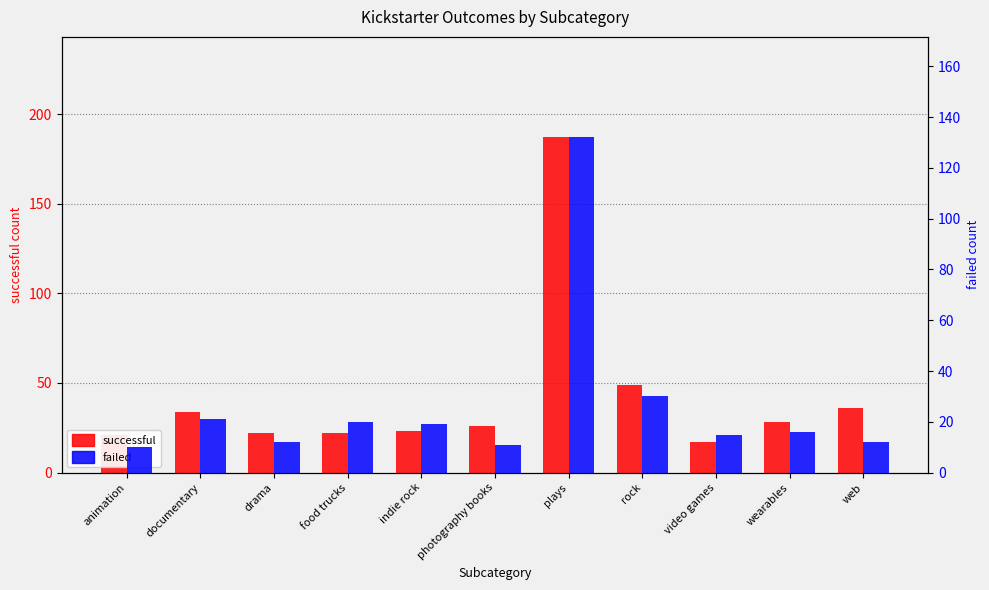

What is the difference between the maximum and minimum values in the successful series?

170